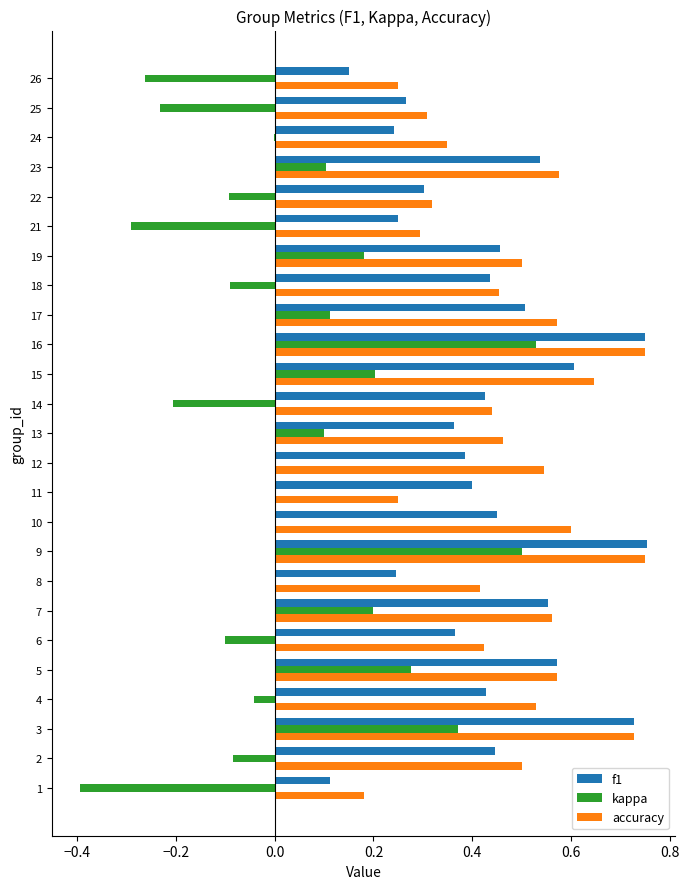

Between 5 and 8, which series saw the biggest shift?

f1